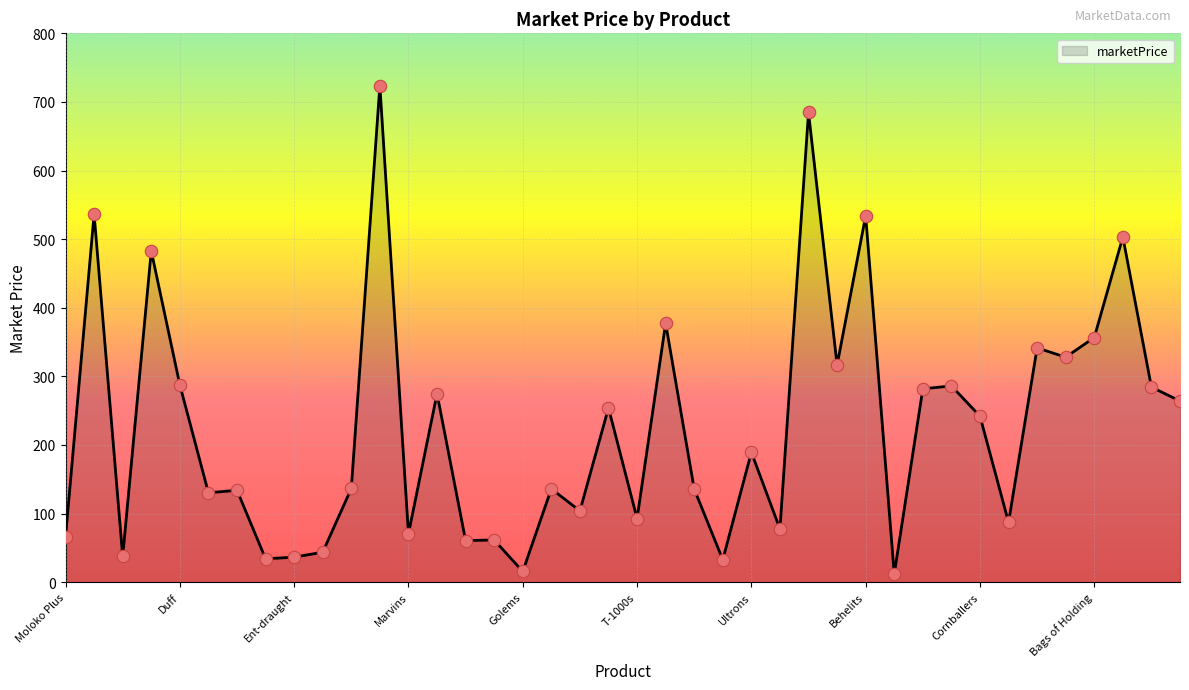

What is the maximum value shown in the chart?

723.8